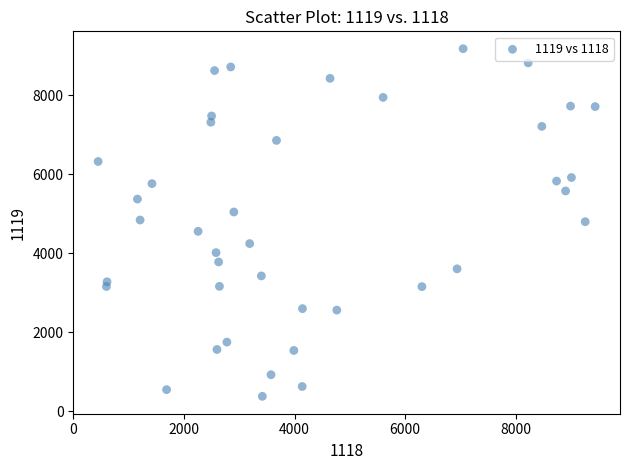

What is the range of X values (max minus min)?

8989